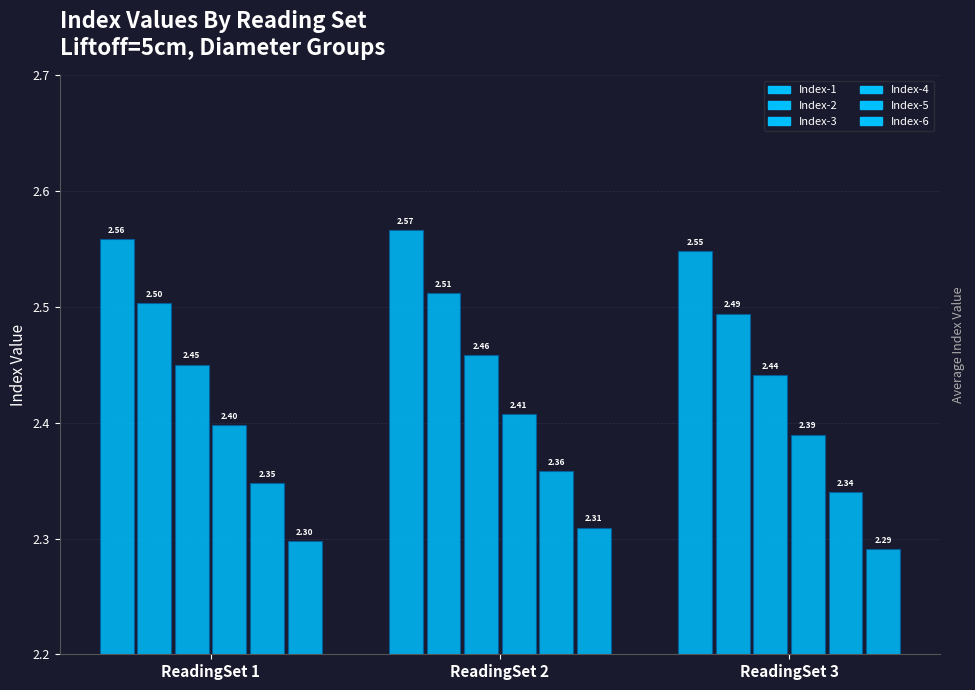

Are the bars grouped side by side (vs. stacked)?

Yes